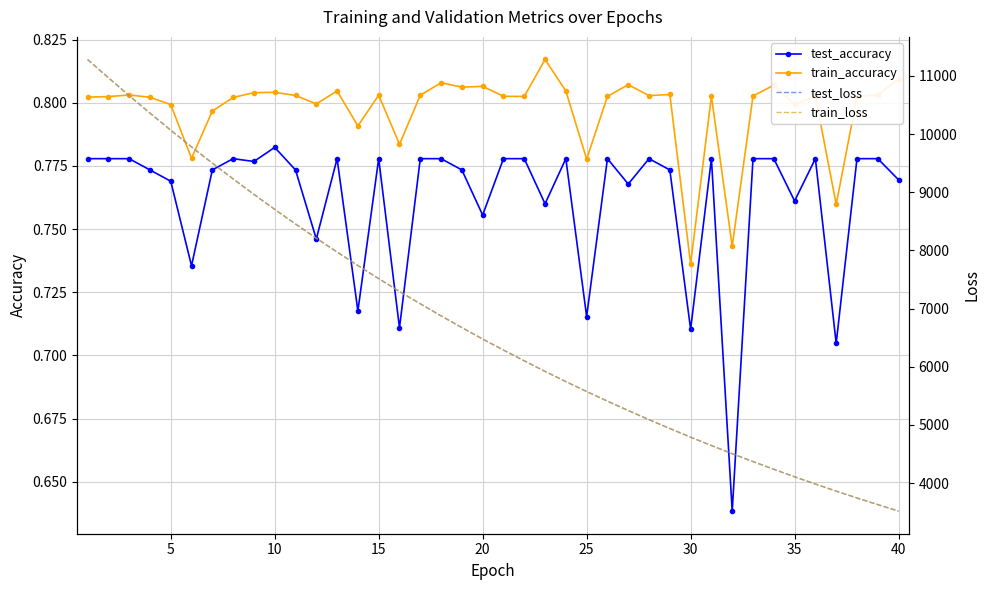

Count the test_accuracy values in the range 0 to 1.

40